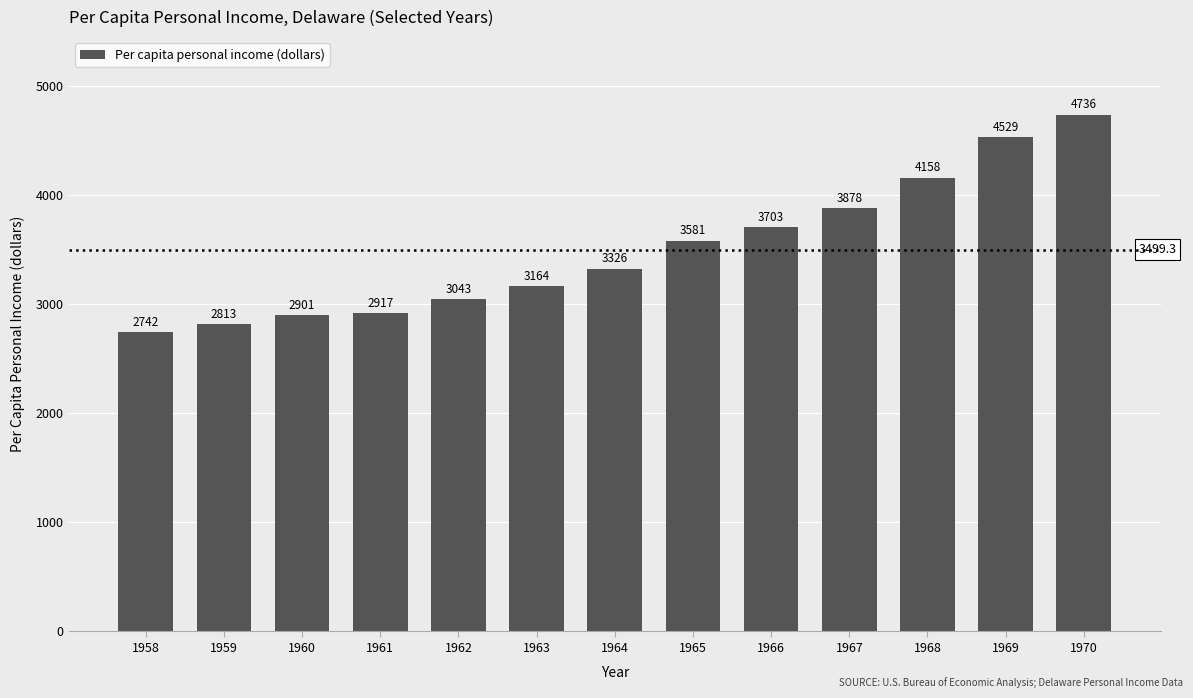

Reading left to right, what are all the values shown in this chart?

1958=2742	1959=2813	1960=2901	1961=2917	1962=3043	1963=3164	1964=3326	1965=3581	1966=3703	1967=3878	1968=4158	1969=4529	1970=4736